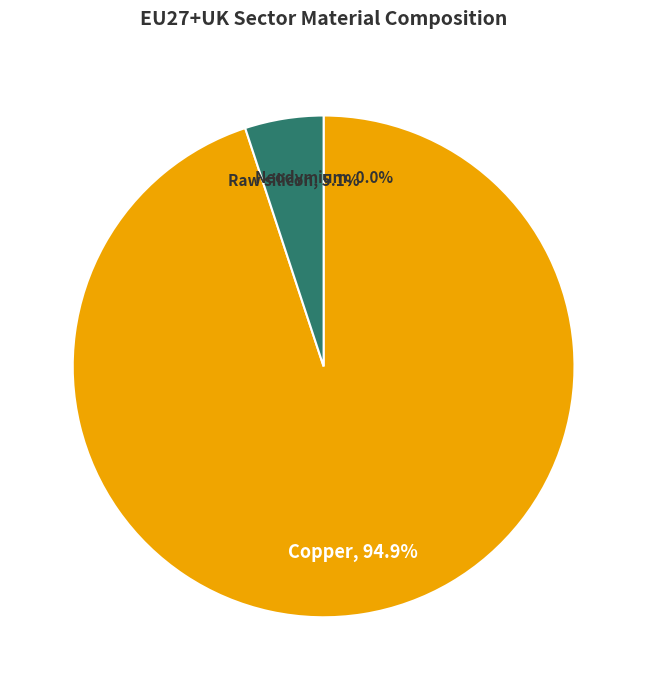

The Copper slice represents 95% of the pie. True or false?

True